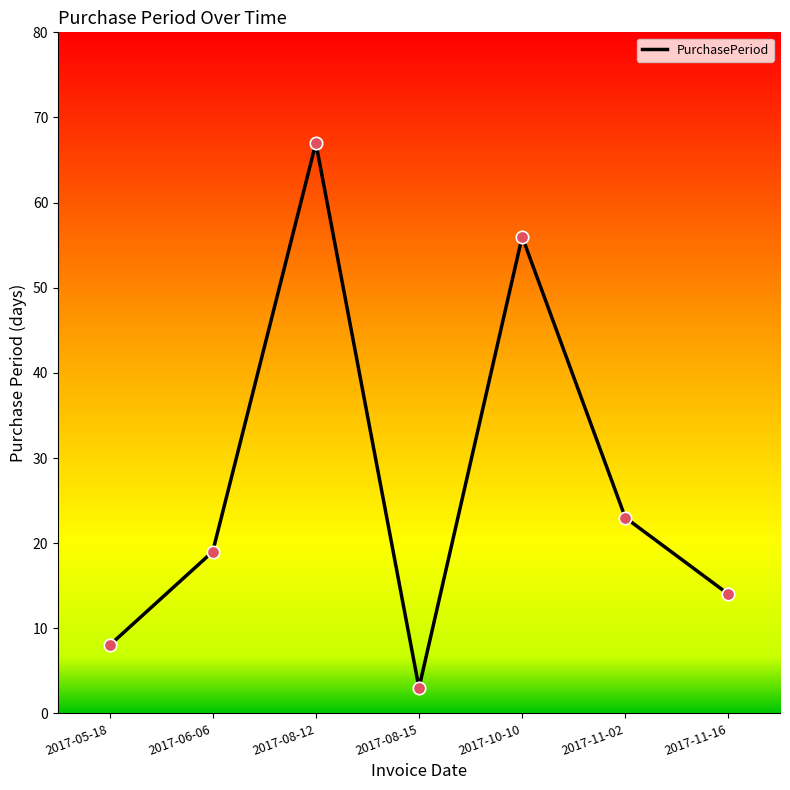

Which has a higher value, 2017-08-12 or 2017-06-06?

2017-08-12